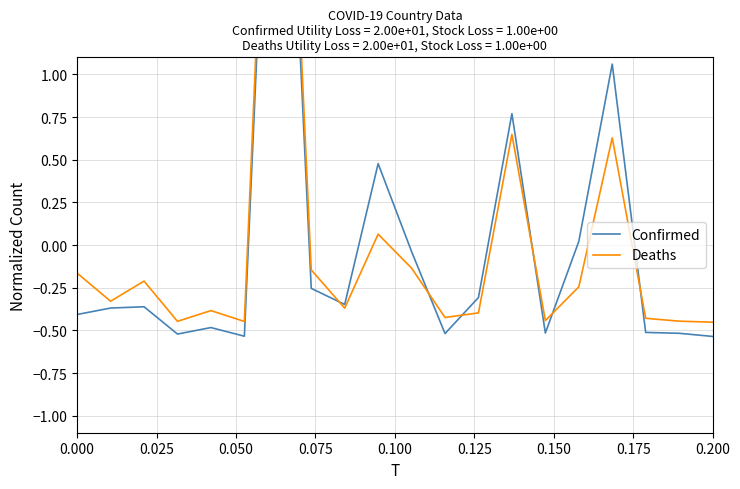

Does the chart have visible grid lines?

Yes